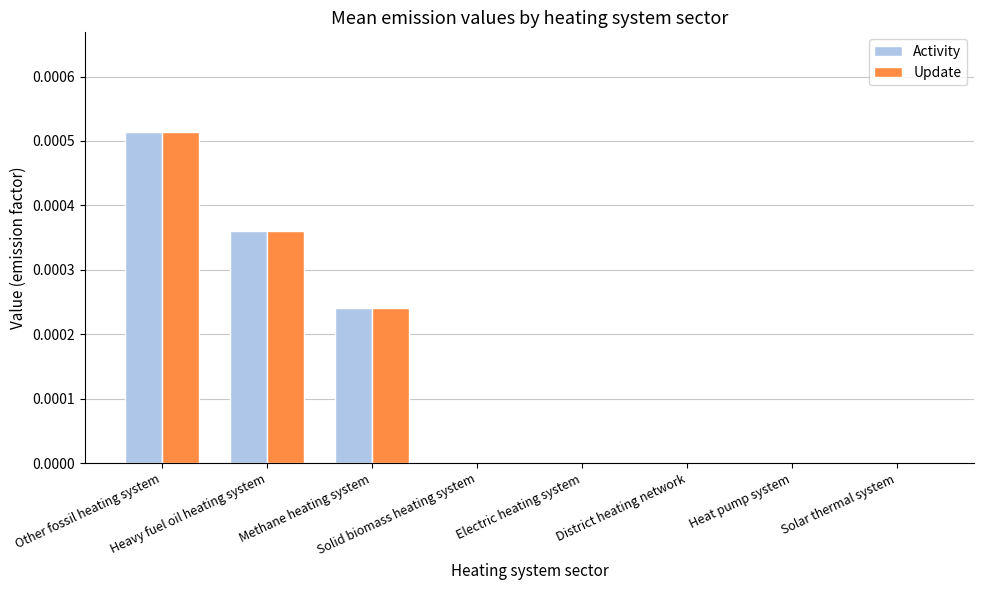

At which label is Update closest to 0?

Solid biomass heating system